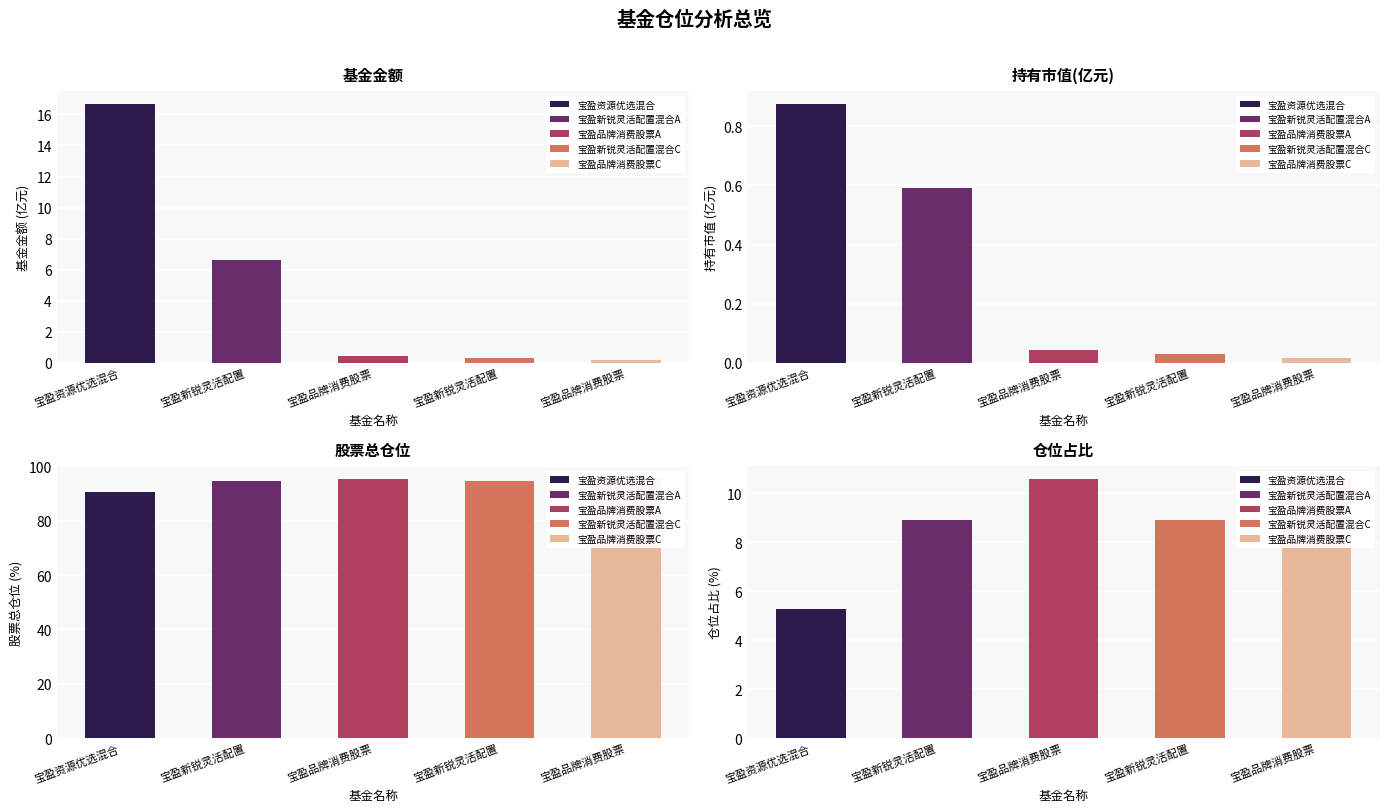

Reading right to left, what are all the values shown in this chart?

基金金额: 0.2	0.3	0.4	6.6	16.7
持有市值(亿元): 0.0	0.0	0.0	0.6	0.9
股票总仓位: 95.4	94.7	95.4	94.7	90.5
仓位占比: 10.6	8.9	10.6	8.9	5.2